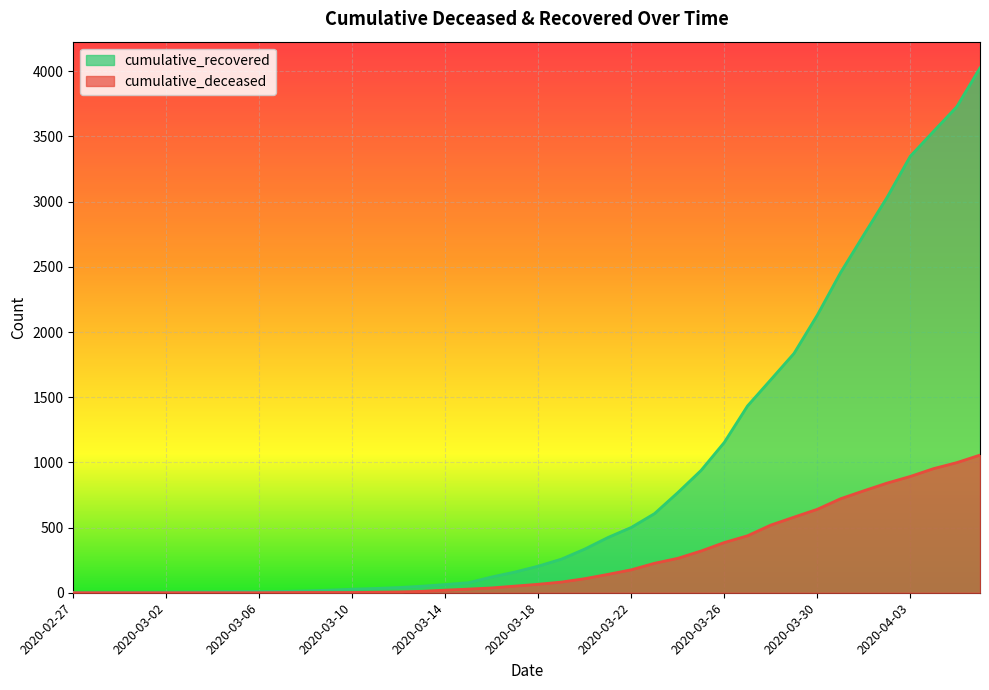

True or false: cumulative_recovered and cumulative_deceased cross at least once.

False